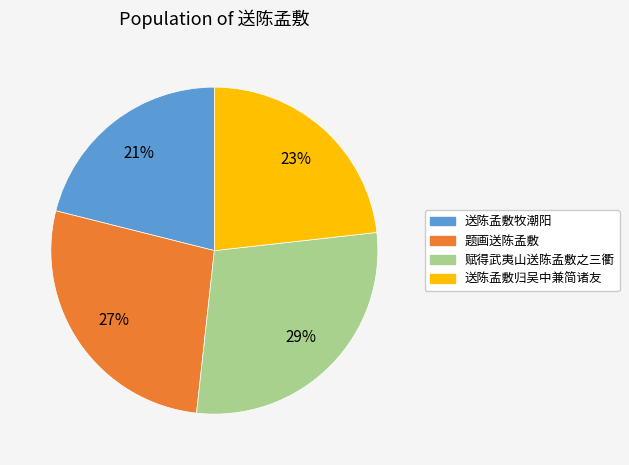

Which category has the biggest portion of the pie?

赋得武夷山送陈孟敷之三衢